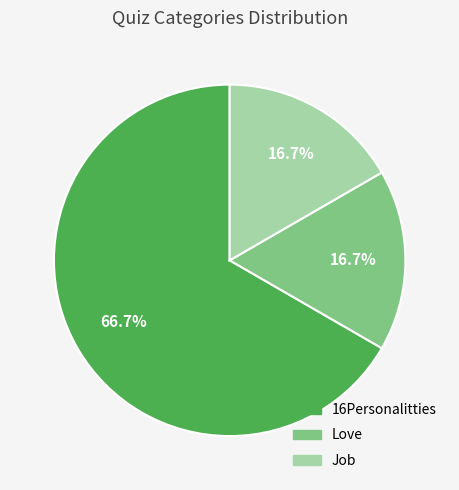

How many segments does this pie chart have?

3